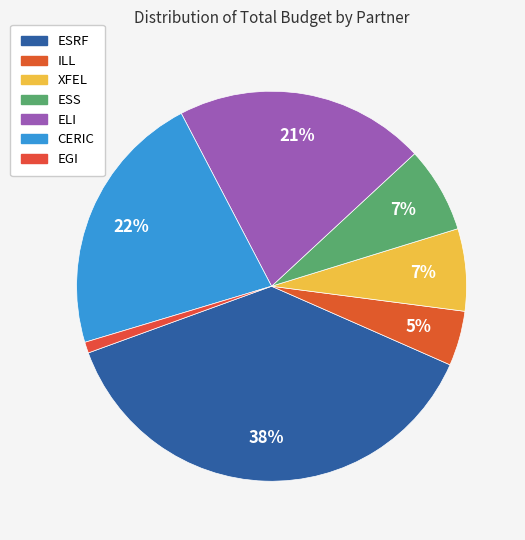

Does ILL represent more than half of the total?

No